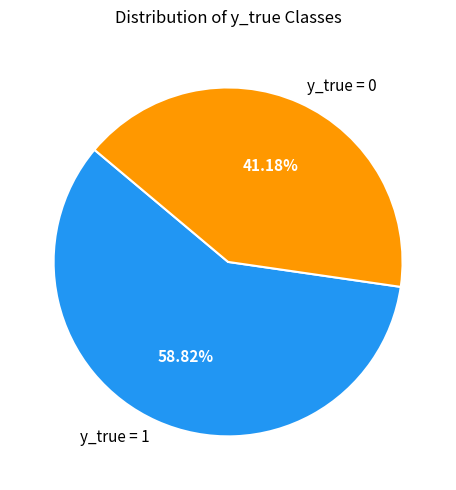

Rank the categories by value from lowest to highest.

y_true = 0, y_true = 1